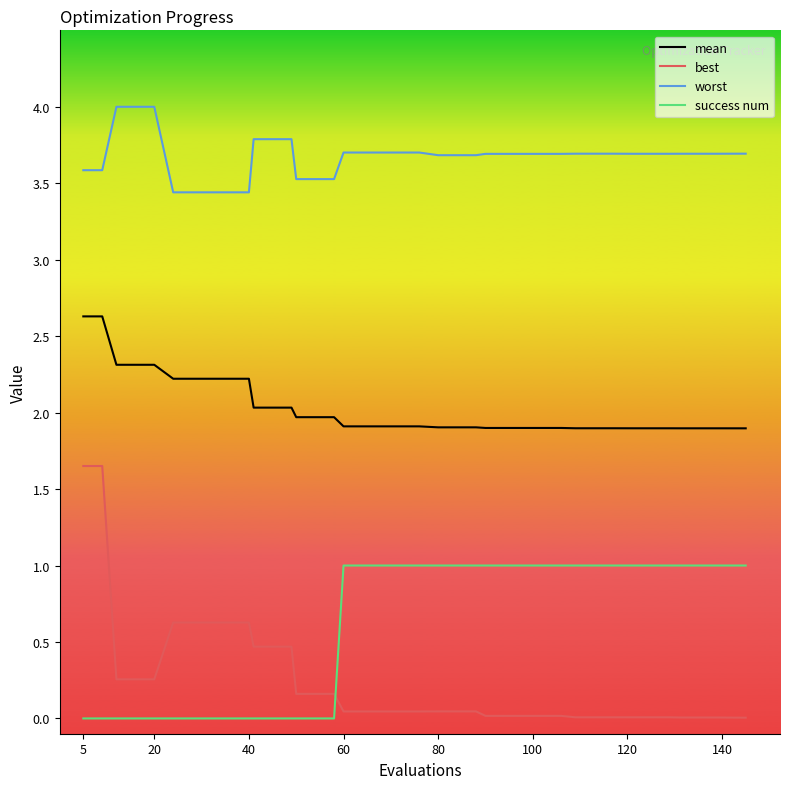

Which series has the largest total across all categories?

worst